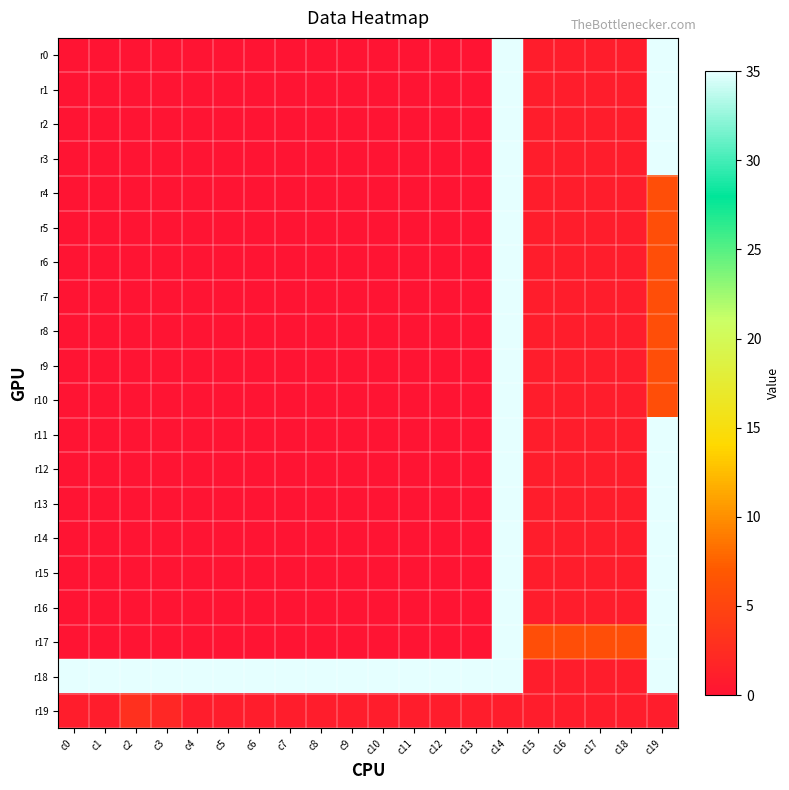

Which series has the largest range (max minus min)?

r0